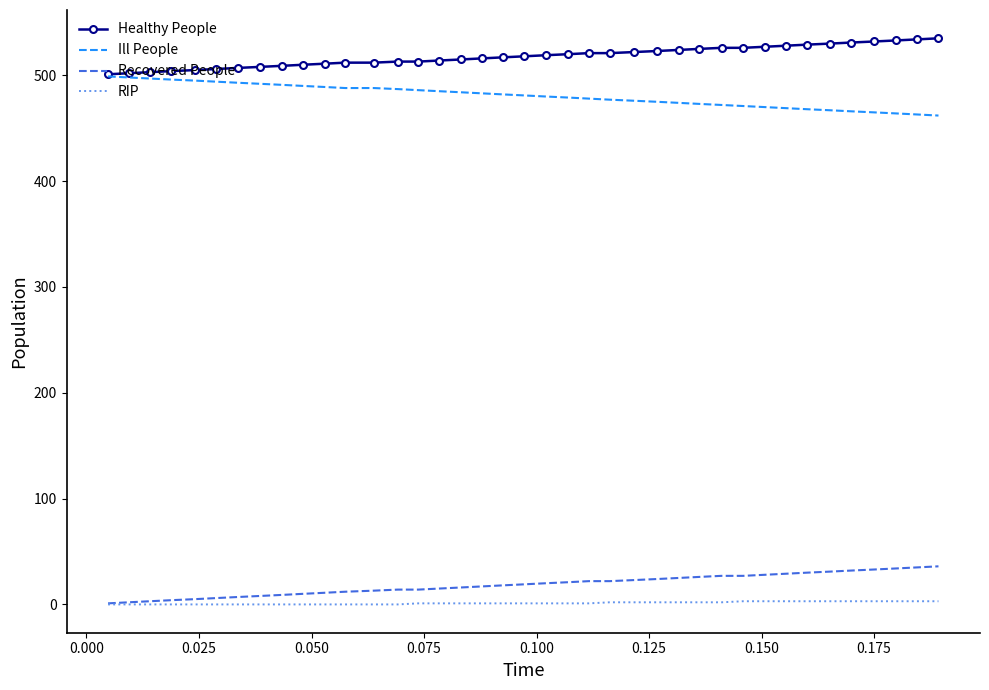

Which series has the largest total across all categories?

Healthy People